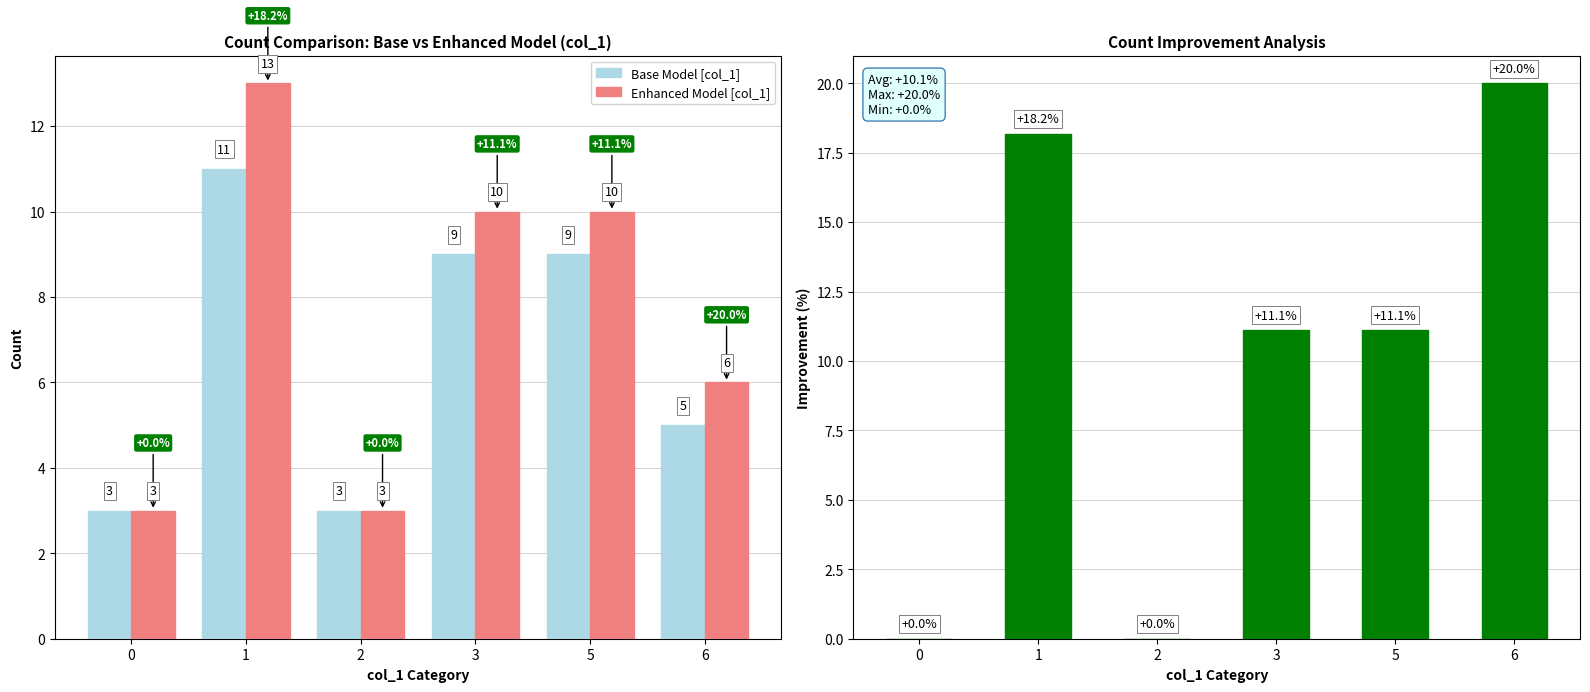

What value does the Enhanced Model [col_1] series have at 1?

13